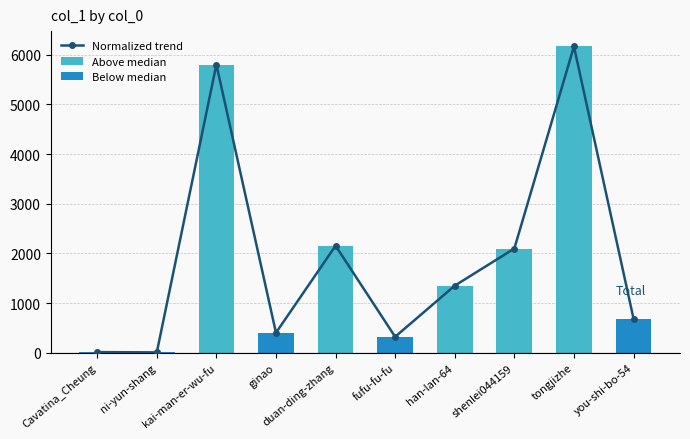

Is it true that Normalized trend equals 402.0 at ginao?

True